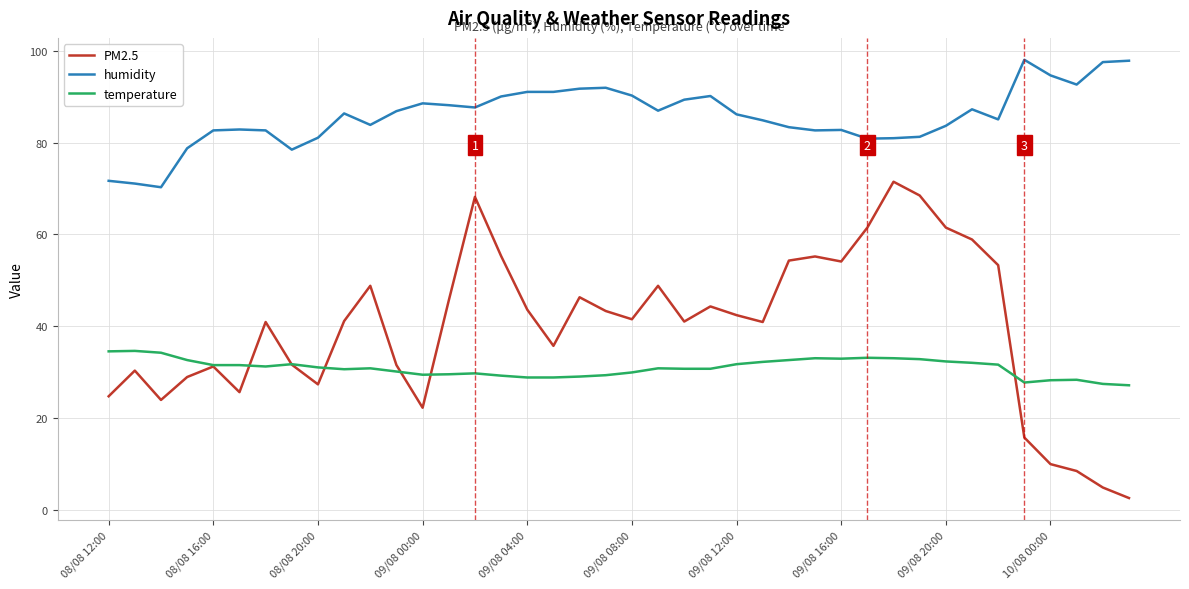

Which series has the largest range (max minus min)?

PM2.5